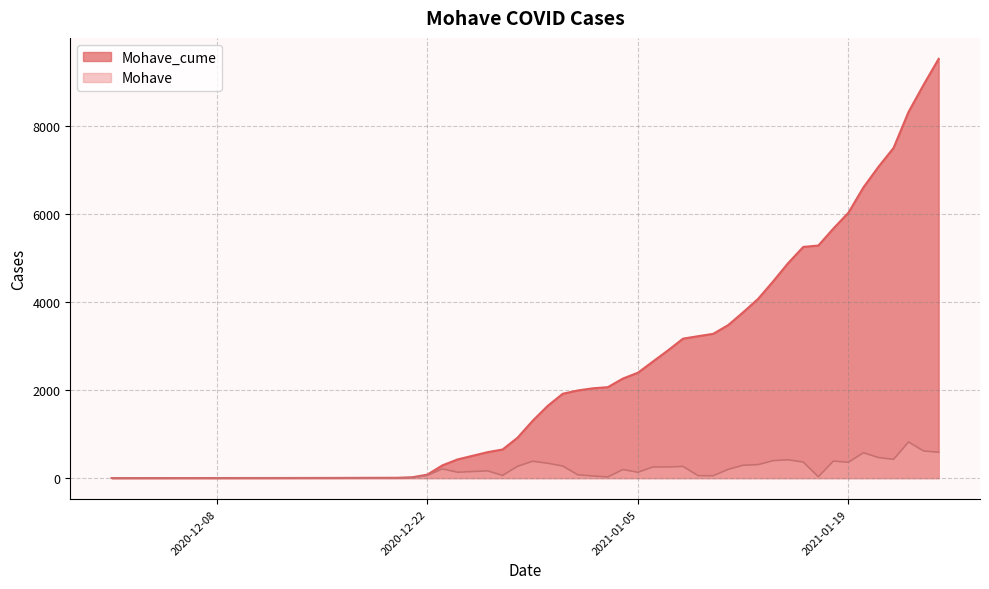

At how many categories does at least one series exceed 6573?

6